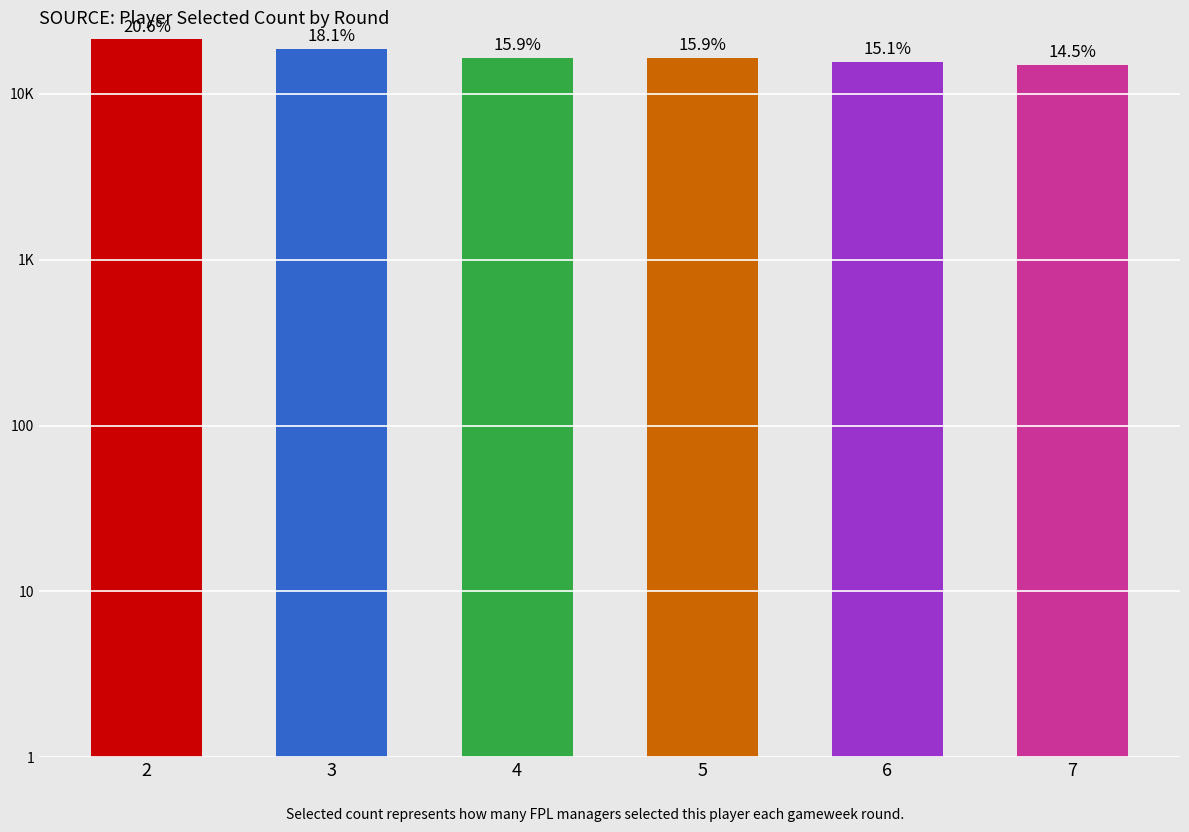

True or false: the data shows 15021 at 7.

True